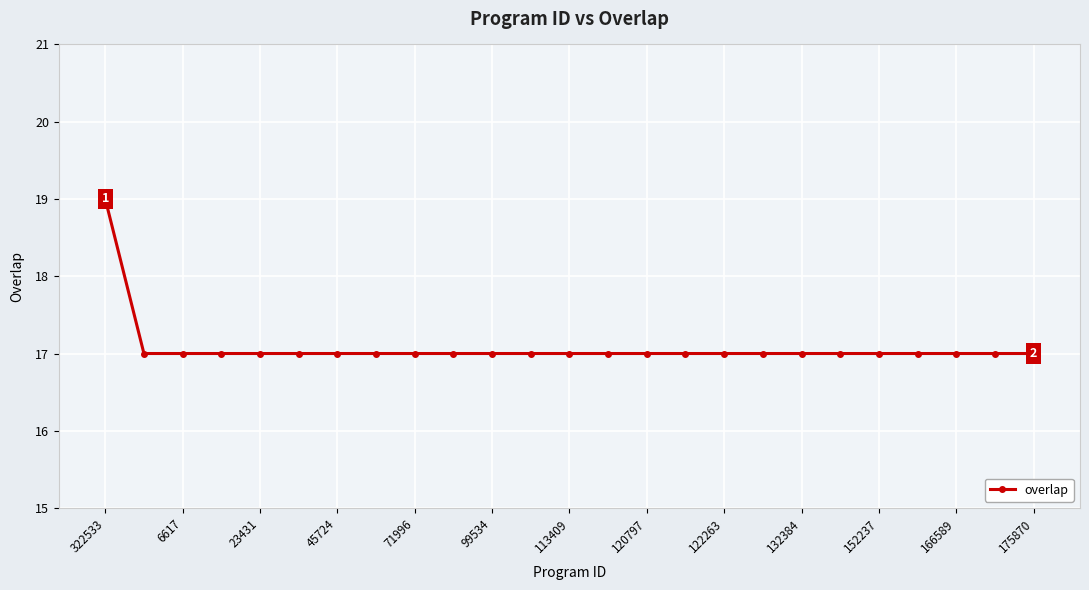

What is the maximum value shown in the chart?

19